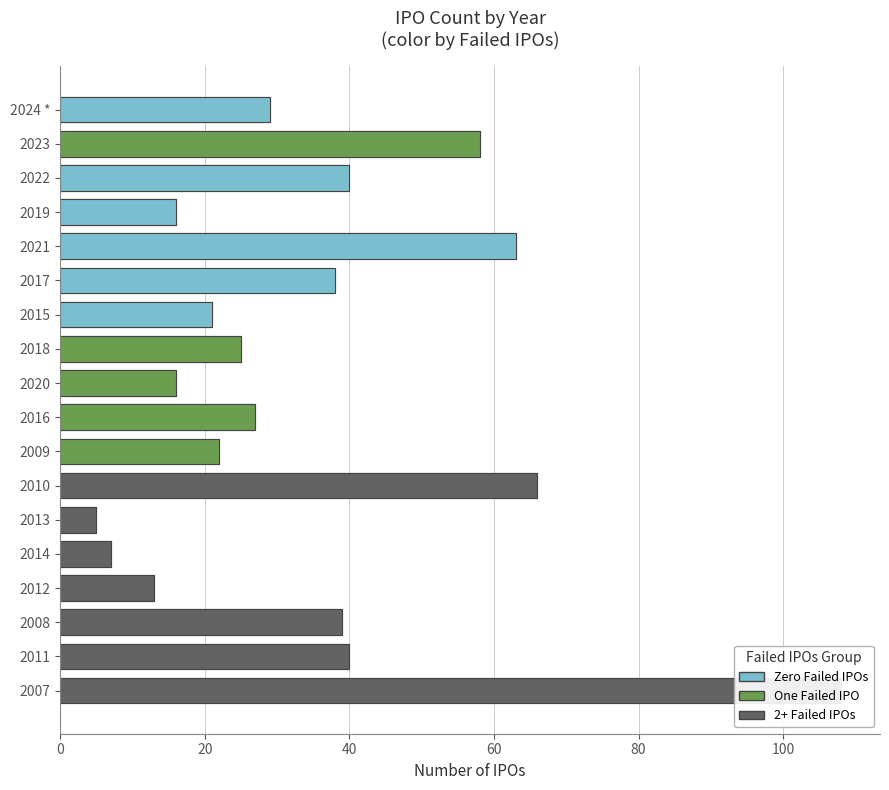

What is the sum of the values at 2010 and 2008?

105